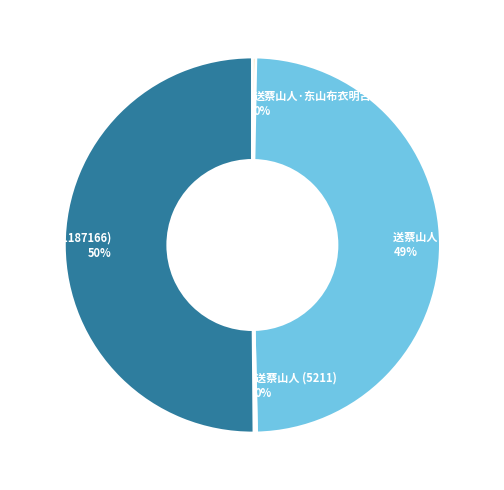

Do 送蔡山人 (1187166) and 送蔡山人 (1168532) together represent more than half of the pie?

Yes